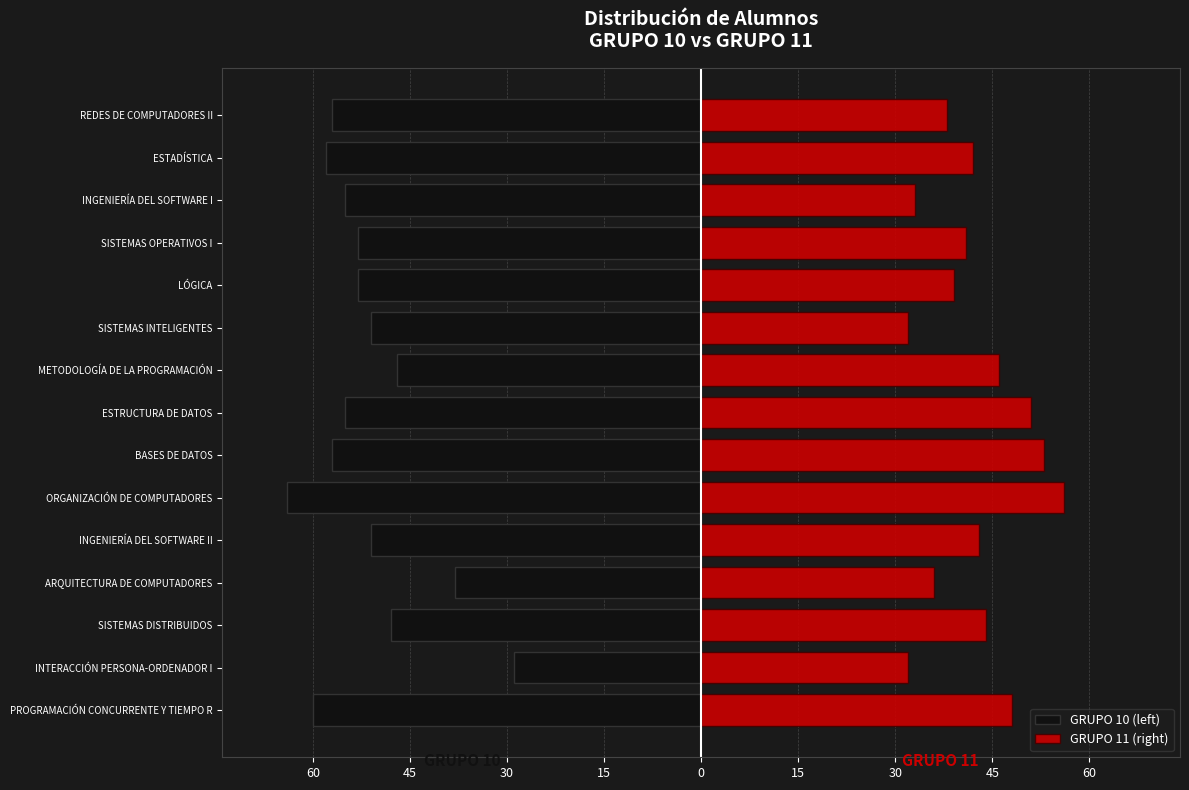

What is the approximate value of GRUPO 11 (right) at INTERACCIÓN PERSONA-ORDENADOR I, to the nearest 10?

30